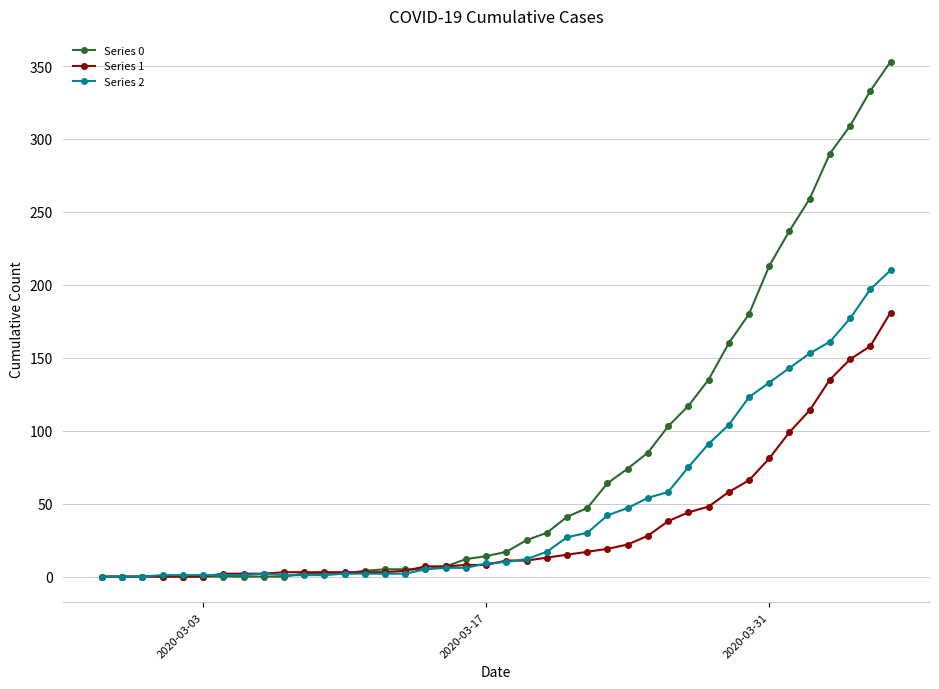

List the series in order of their overall mean, lowest first.

Series 1, Series 2, Series 0